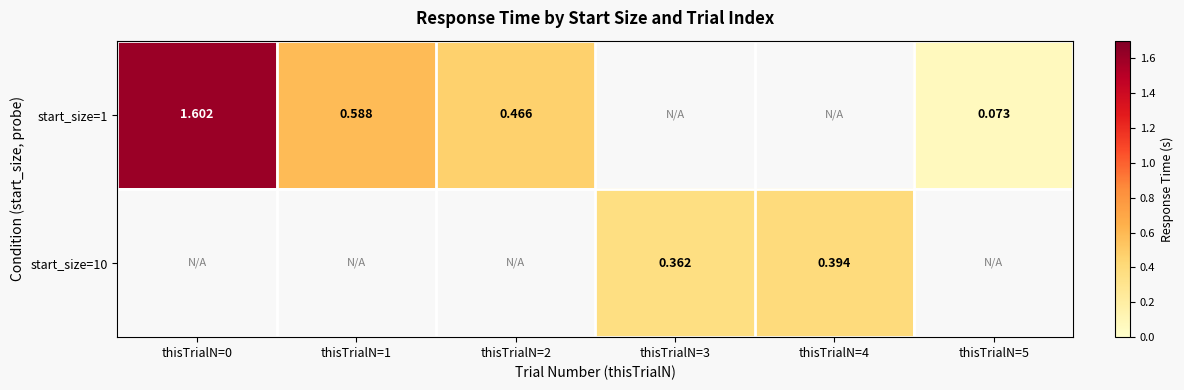

How many series are shown in this chart?

2